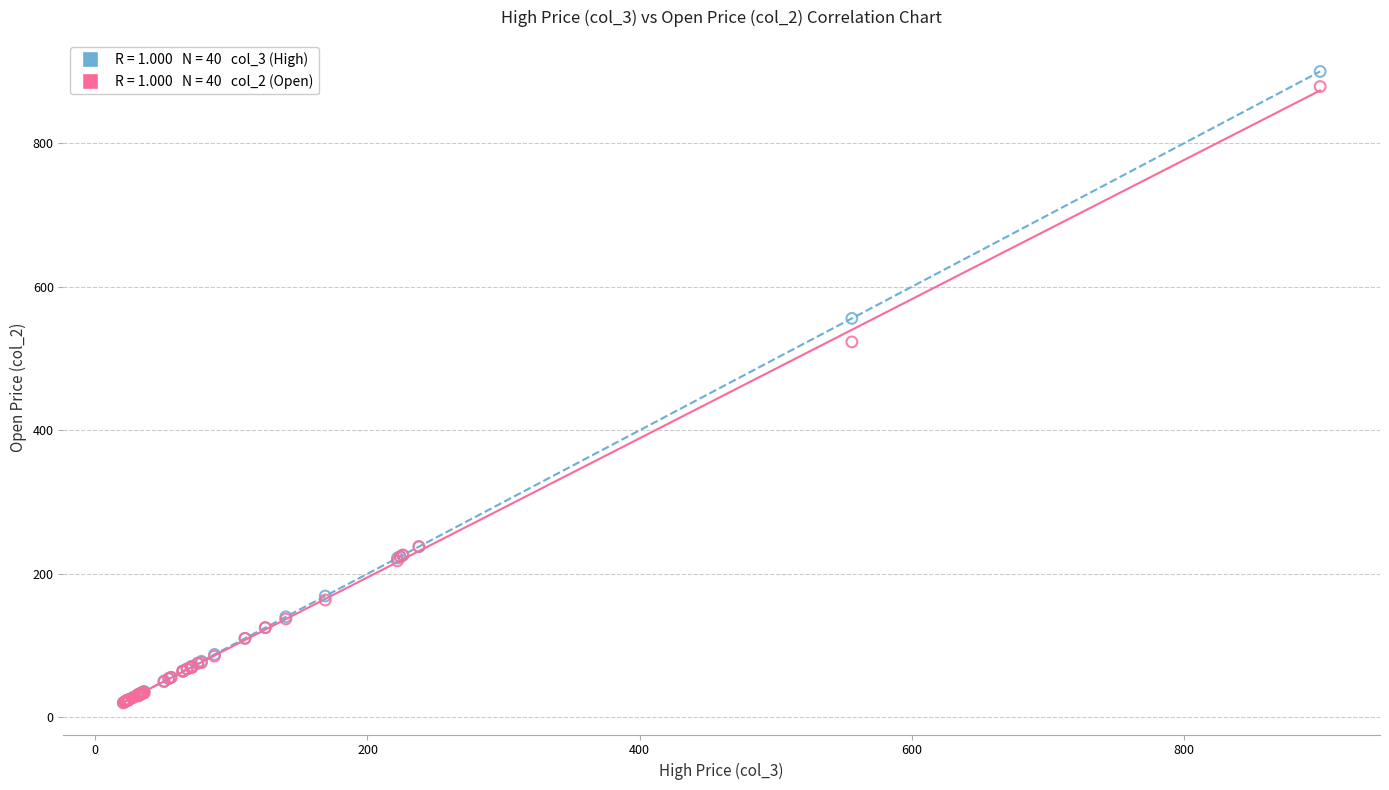

Across all series, what Y value is closest to 460?

523.1